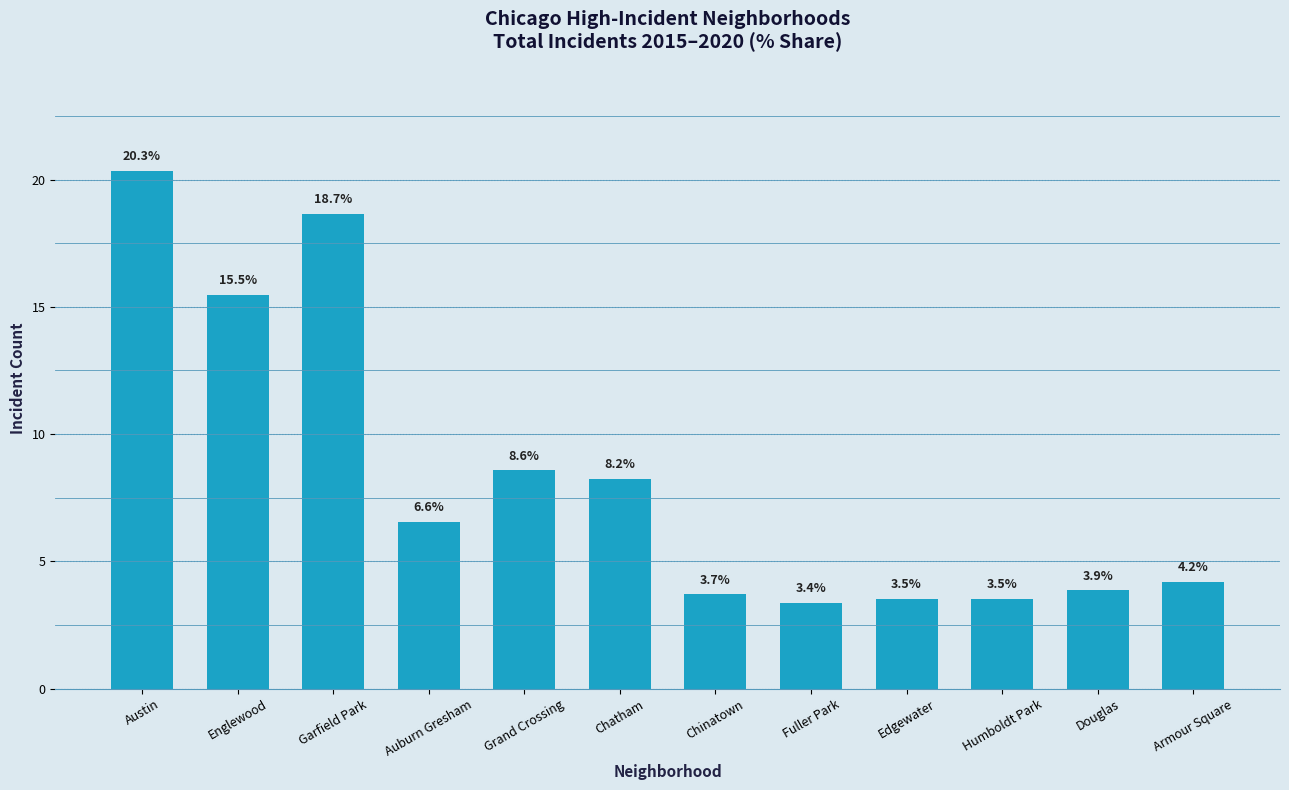

What is the difference between the maximum and second lowest values?

16.8